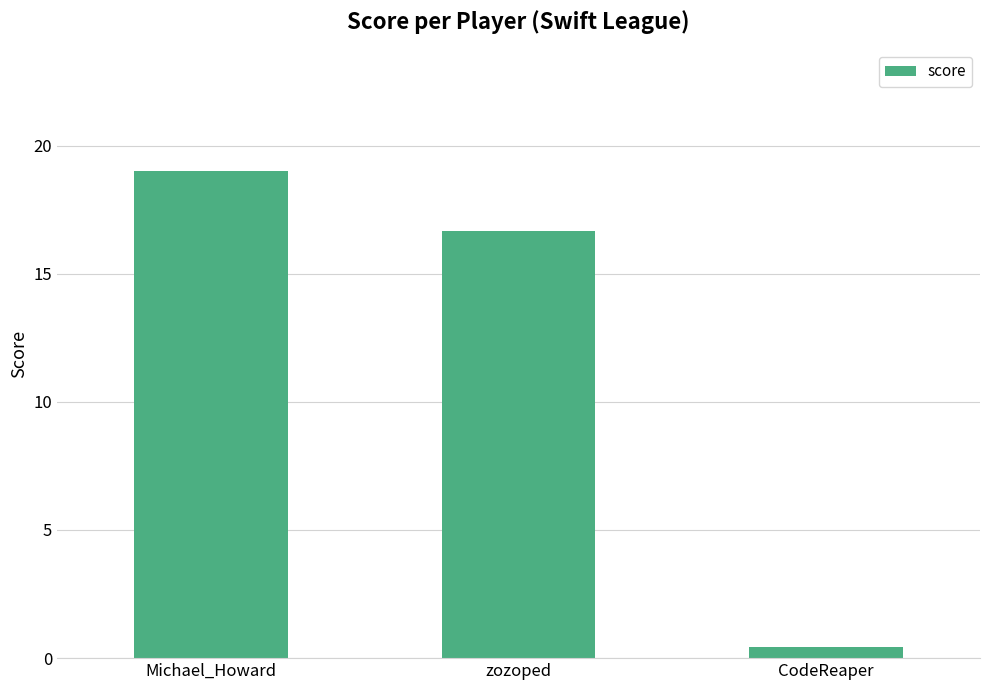

Rank the categories by value from highest to lowest.

Michael_Howard, zozoped, CodeReaper